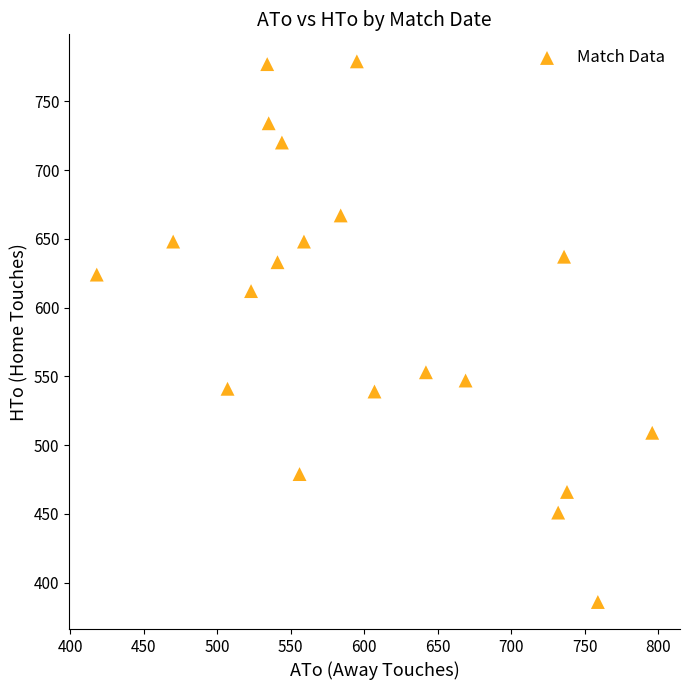

What is the range of X values (max minus min)?

378